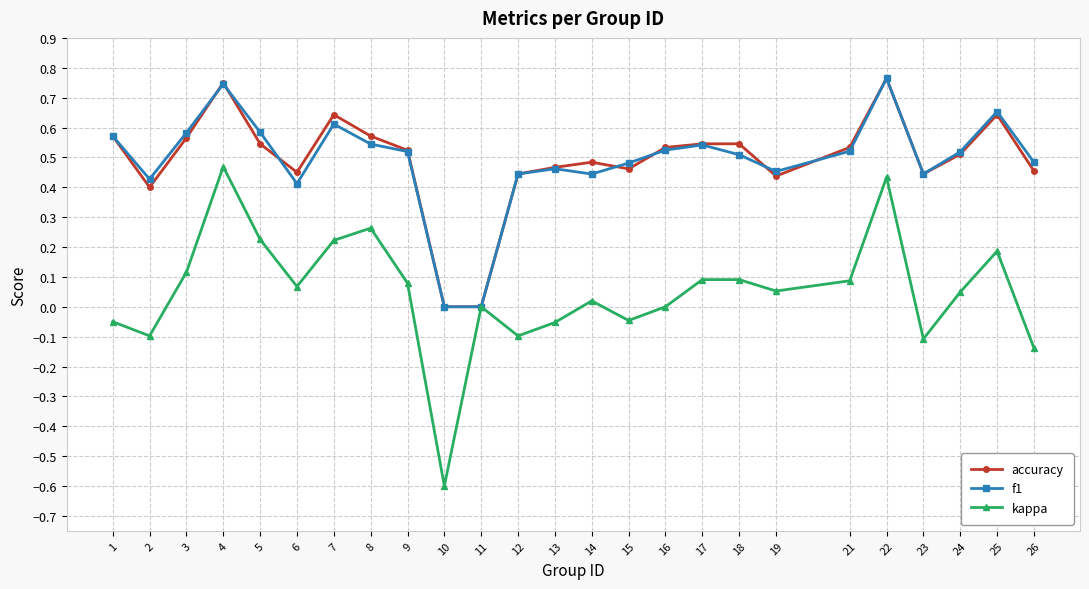

What is the minimum value for kappa?

-0.6